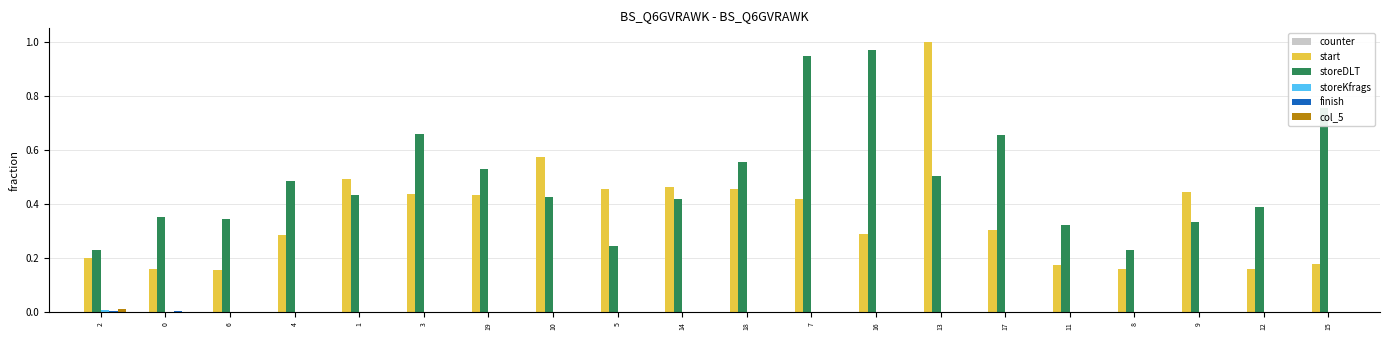

At which category does the chart reach its peak across all series?

13